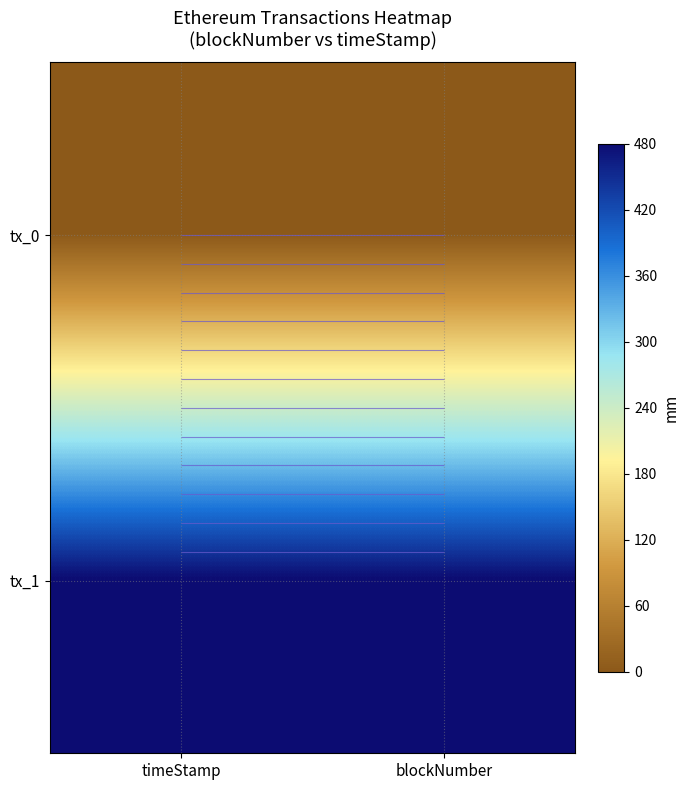

At how many categories does at least one series exceed 51?

2